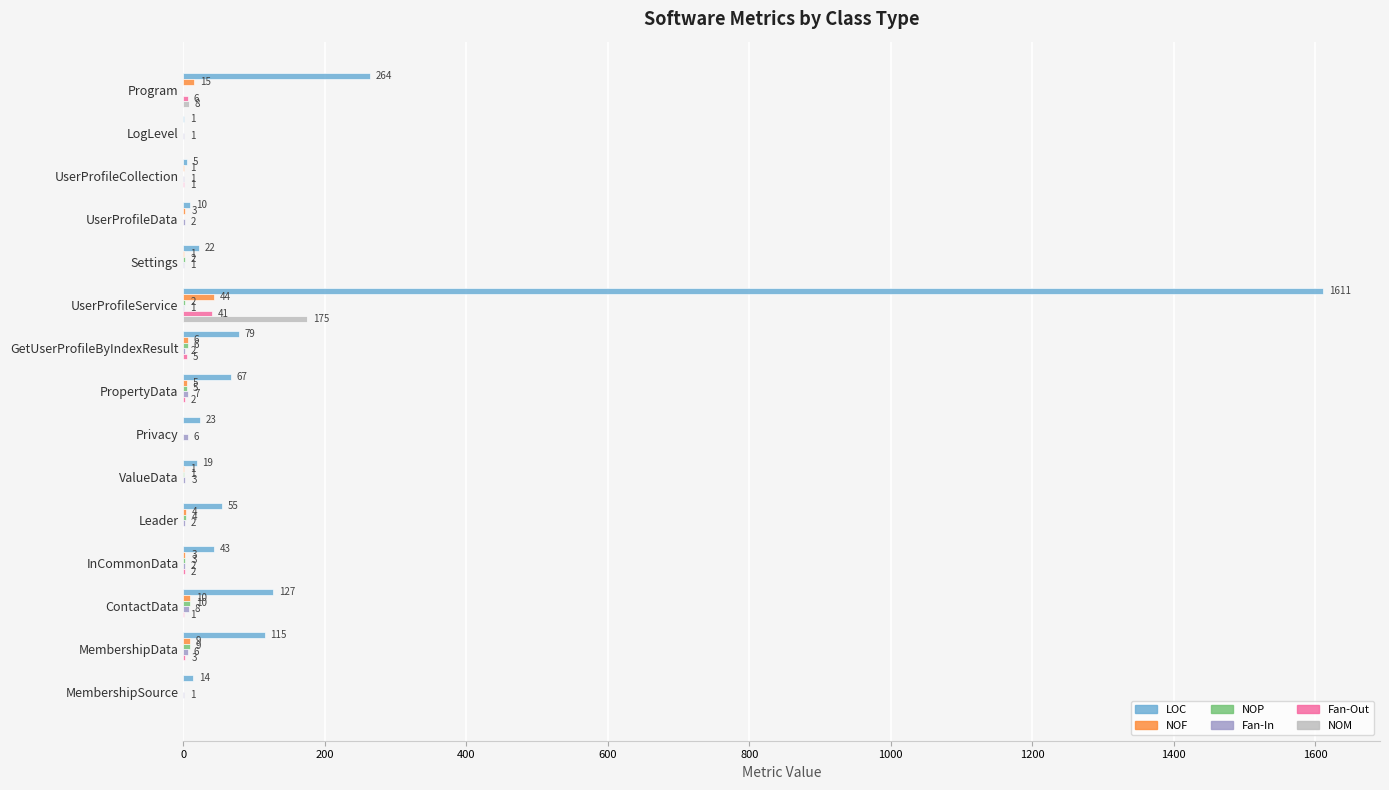

Between UserProfileService and MembershipData, which series saw the biggest shift?

LOC